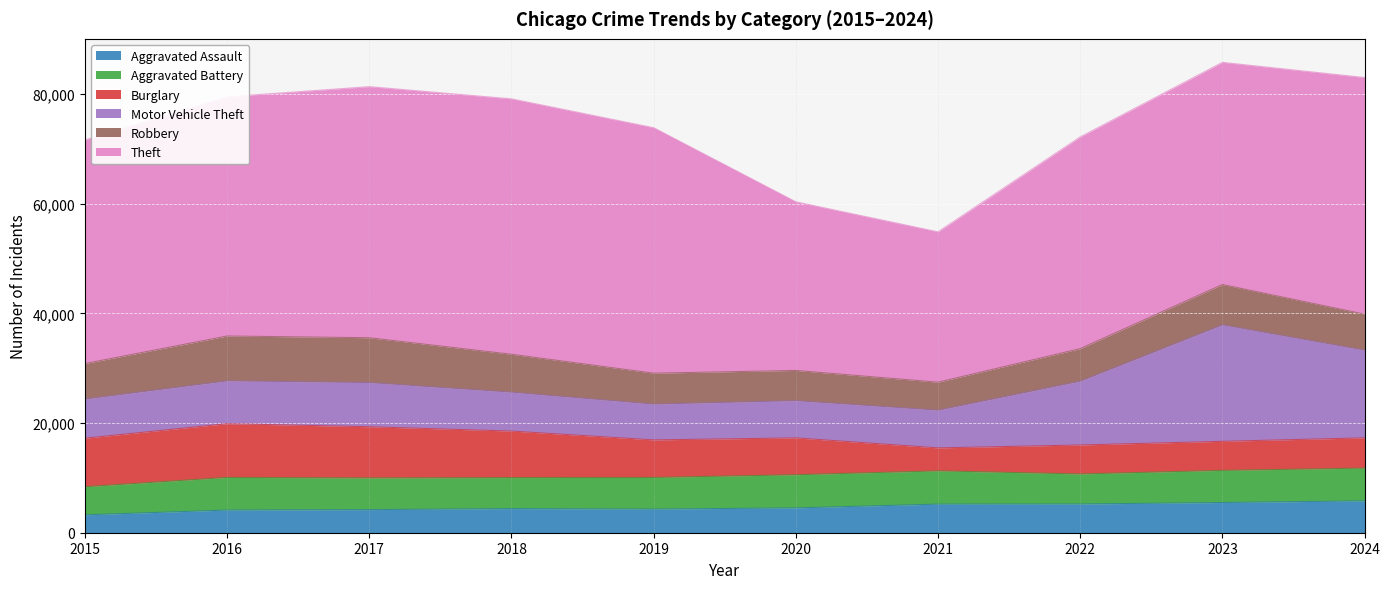

The Aggravated Battery series shows 9191 at 2016. True or false?

False